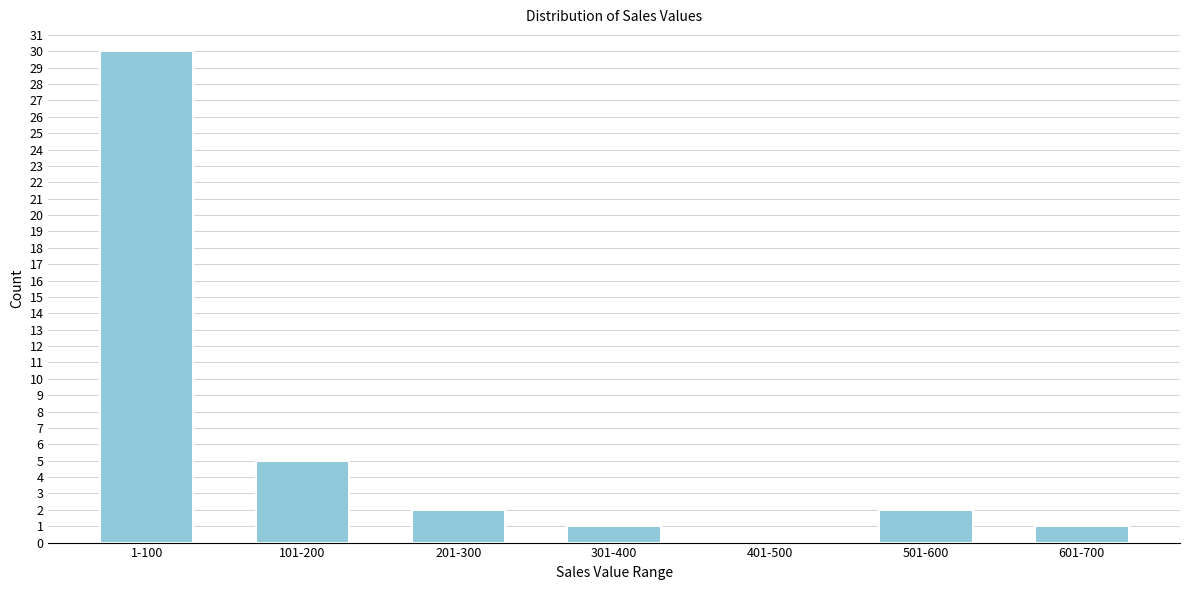

Reading right to left, extract all data points from this chart.

601-700=1	501-600=2	401-500=0	301-400=1	201-300=2	101-200=5	1-100=30